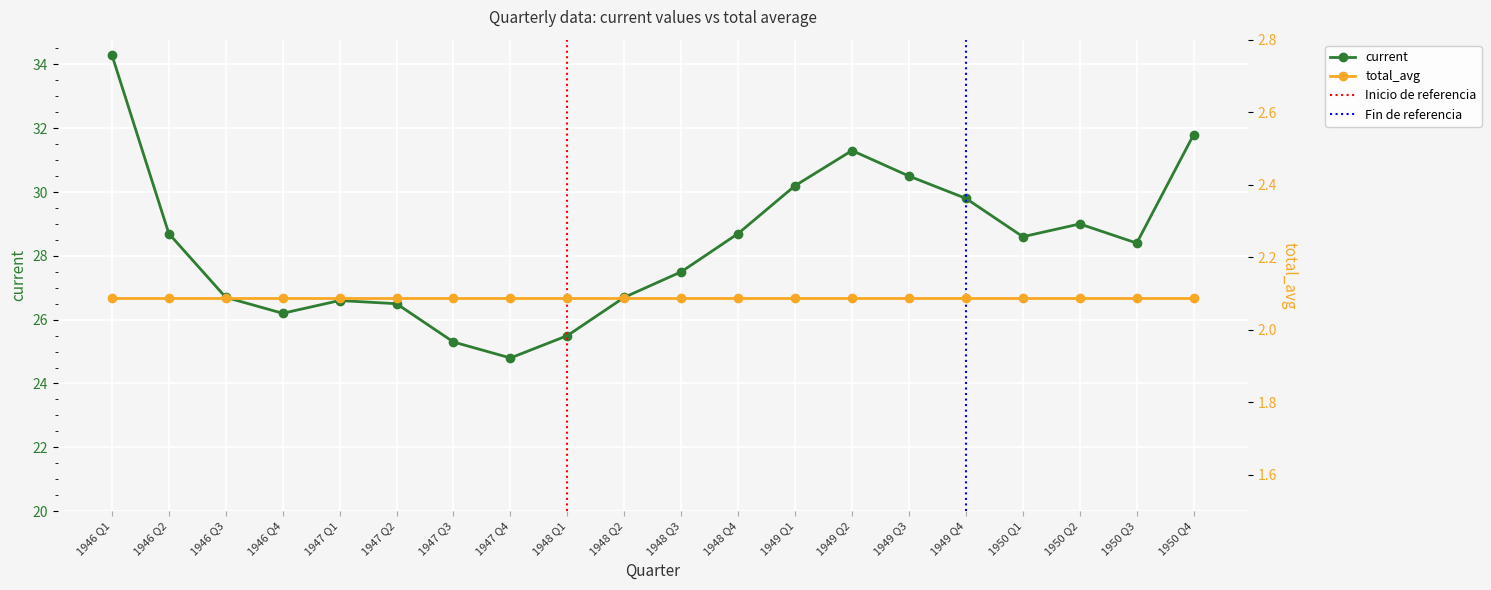

What is the sum of all values?

567.1